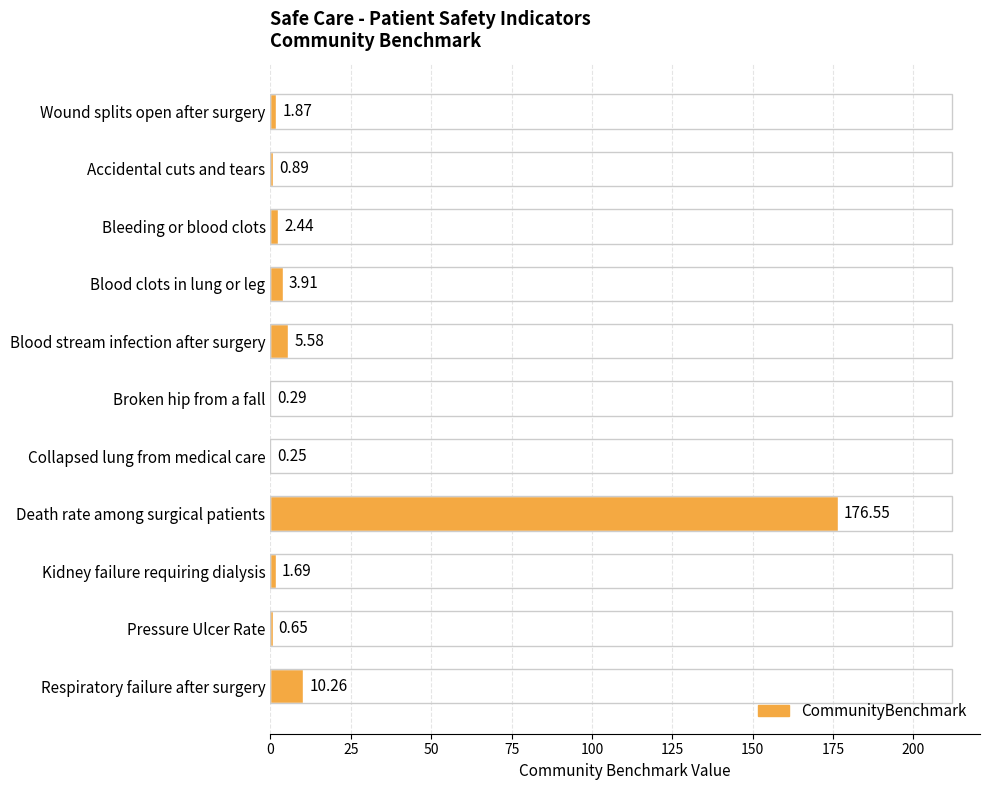

What is the sum of all values?

204.4